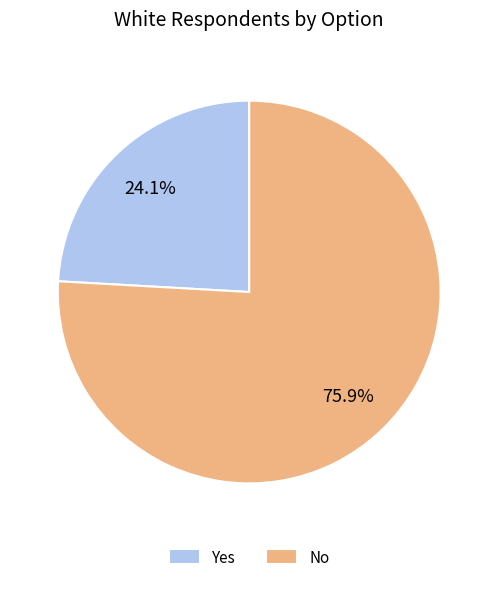

How many segments does this pie chart have?

2